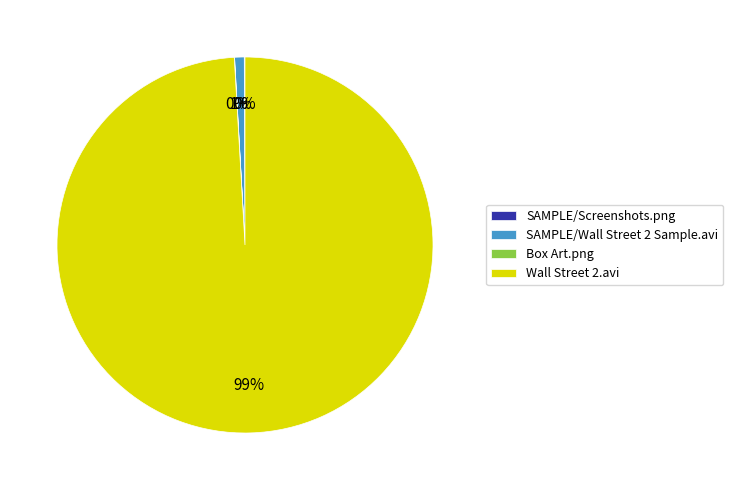

Which has a higher value, SAMPLE/Wall Street 2 Sample.avi or Wall Street 2.avi?

Wall Street 2.avi